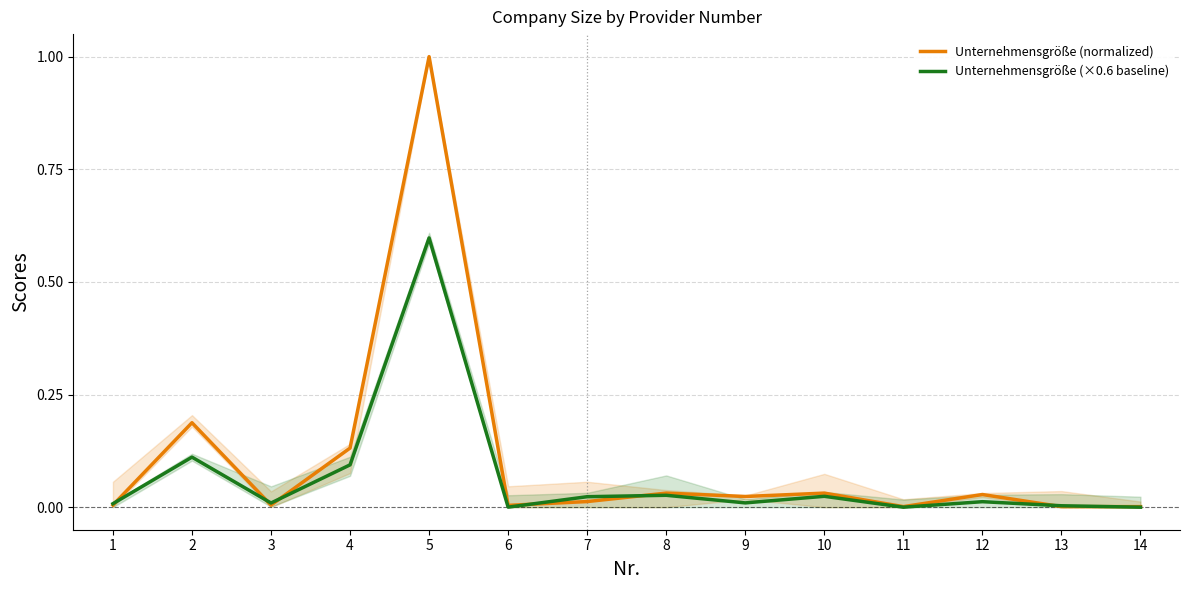

Where is the first local minimum for Unternehmensgröße (×0.6 baseline)?

3